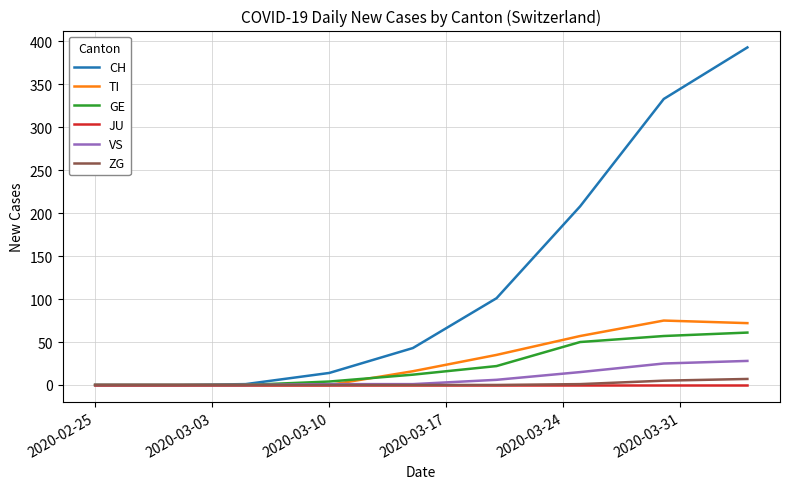

Which series has the largest total across all categories?

CH